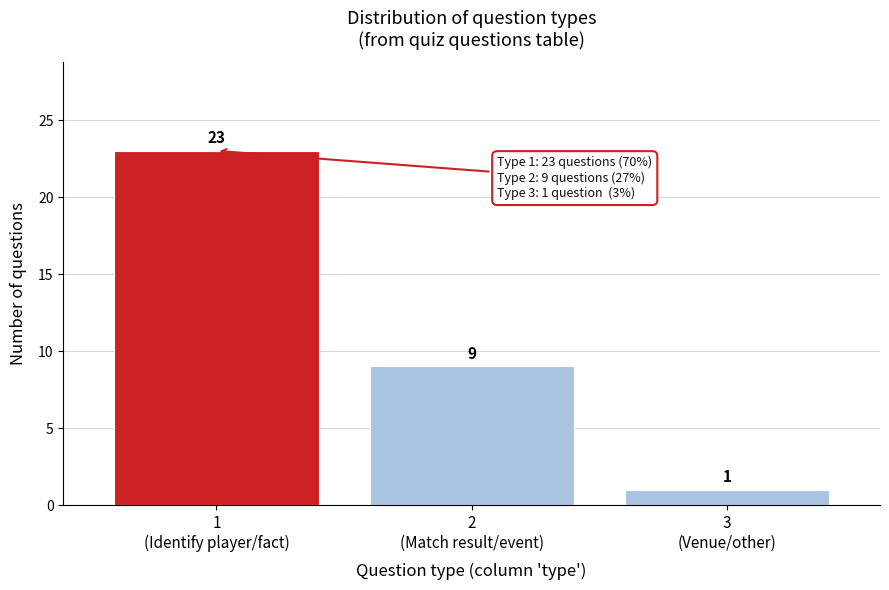

Reading left to right, list all the values displayed in this chart.

23	9	1